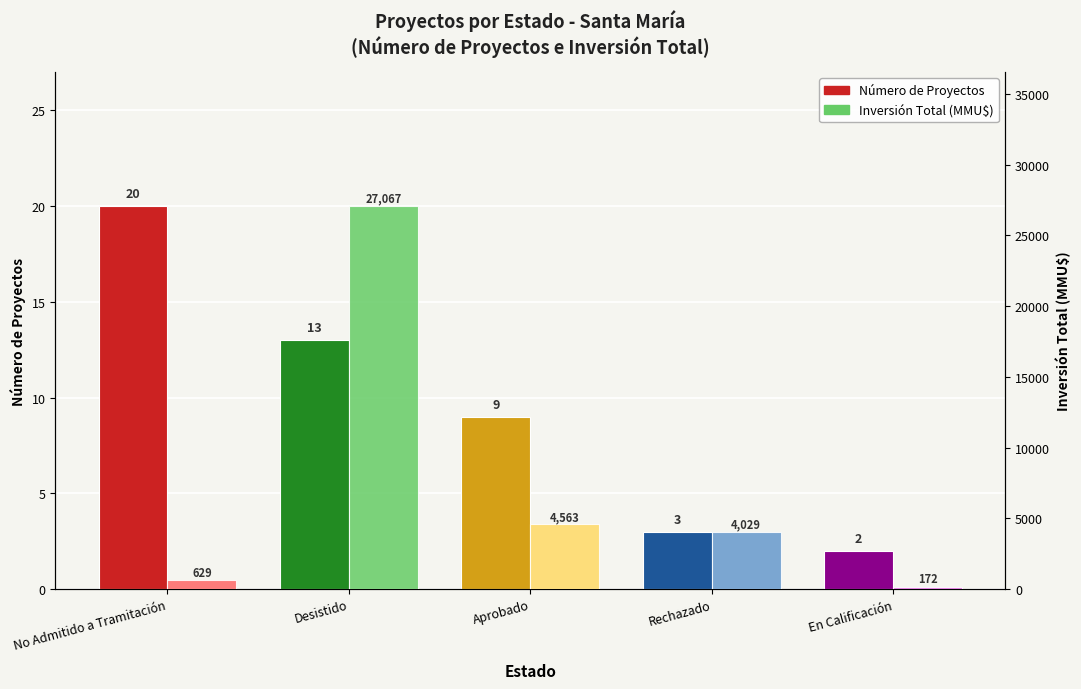

Is it true that Número de Proyectos equals 2 at Rechazado?

False